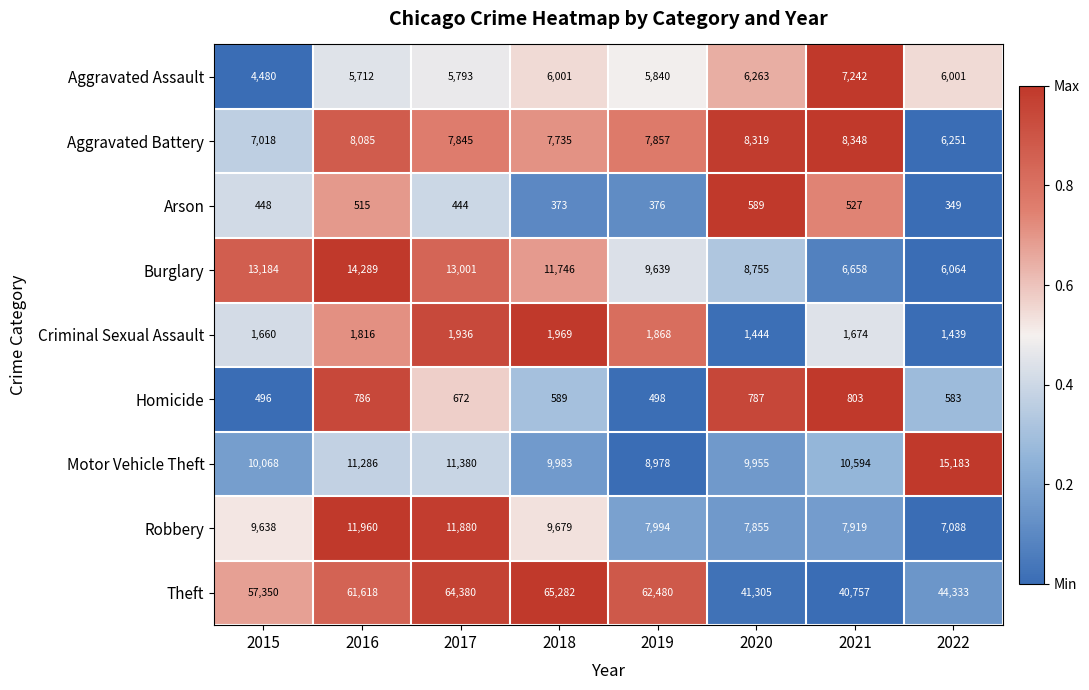

Is it true that Aggravated Battery equals 11846 at 2016?

False